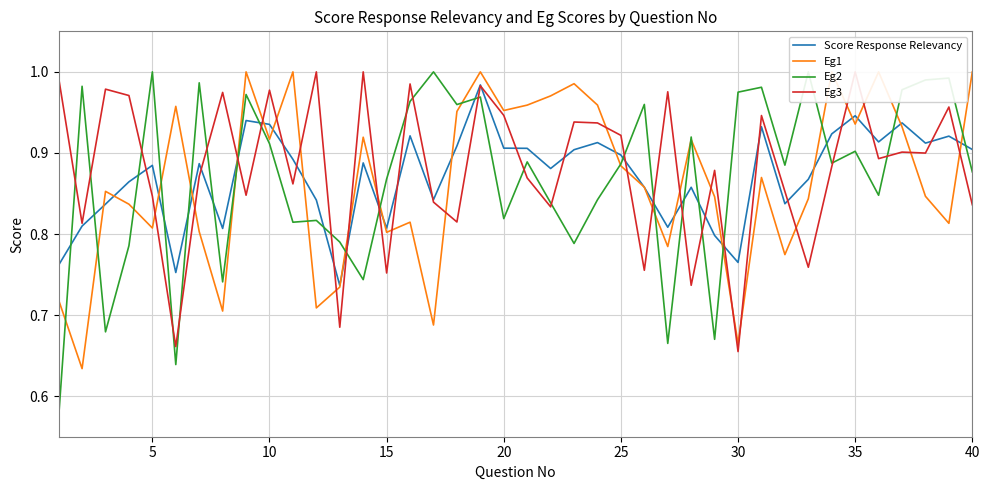

The value of Eg3 at 5 is 1.5. True or false?

False